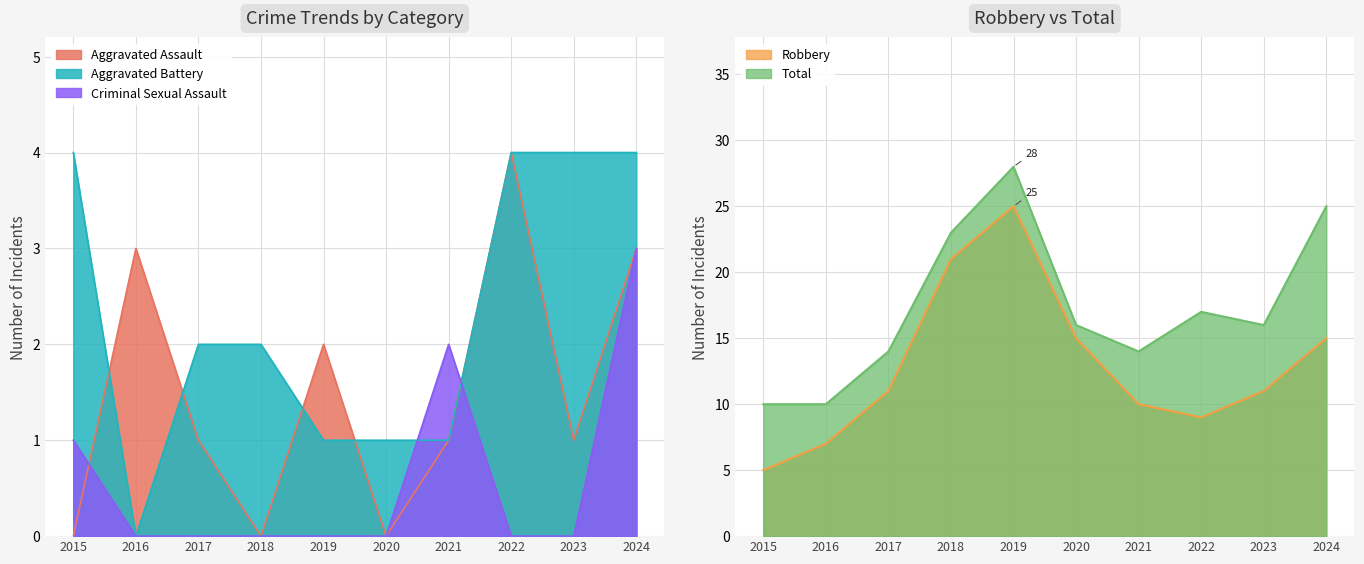

True or false: Criminal Sexual Assault and Total intersect in this chart.

False